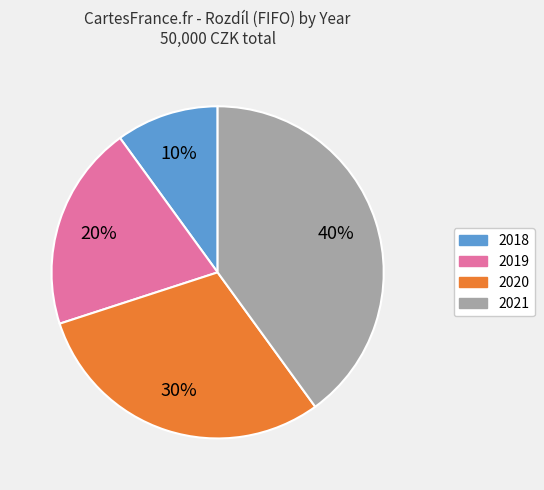

Is there any slice that represents more than half of the pie?

No